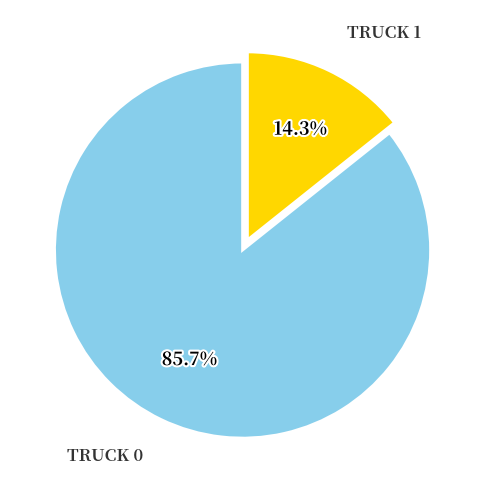

Is there a majority slice in this chart?

Yes